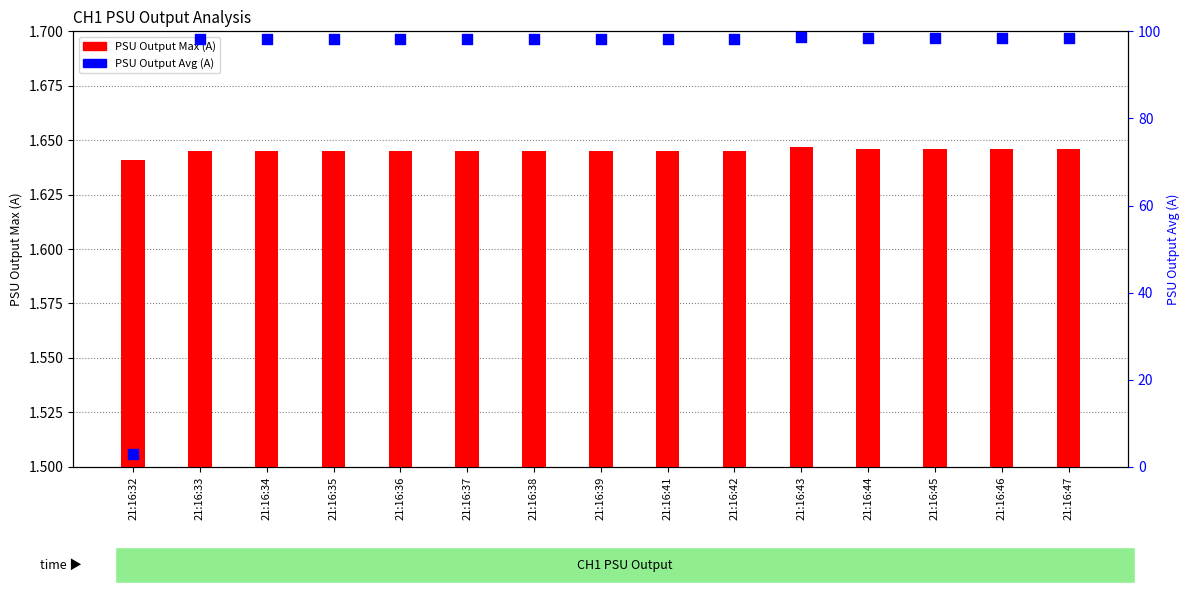

At which category is the sum across all series the highest?

21:16:43